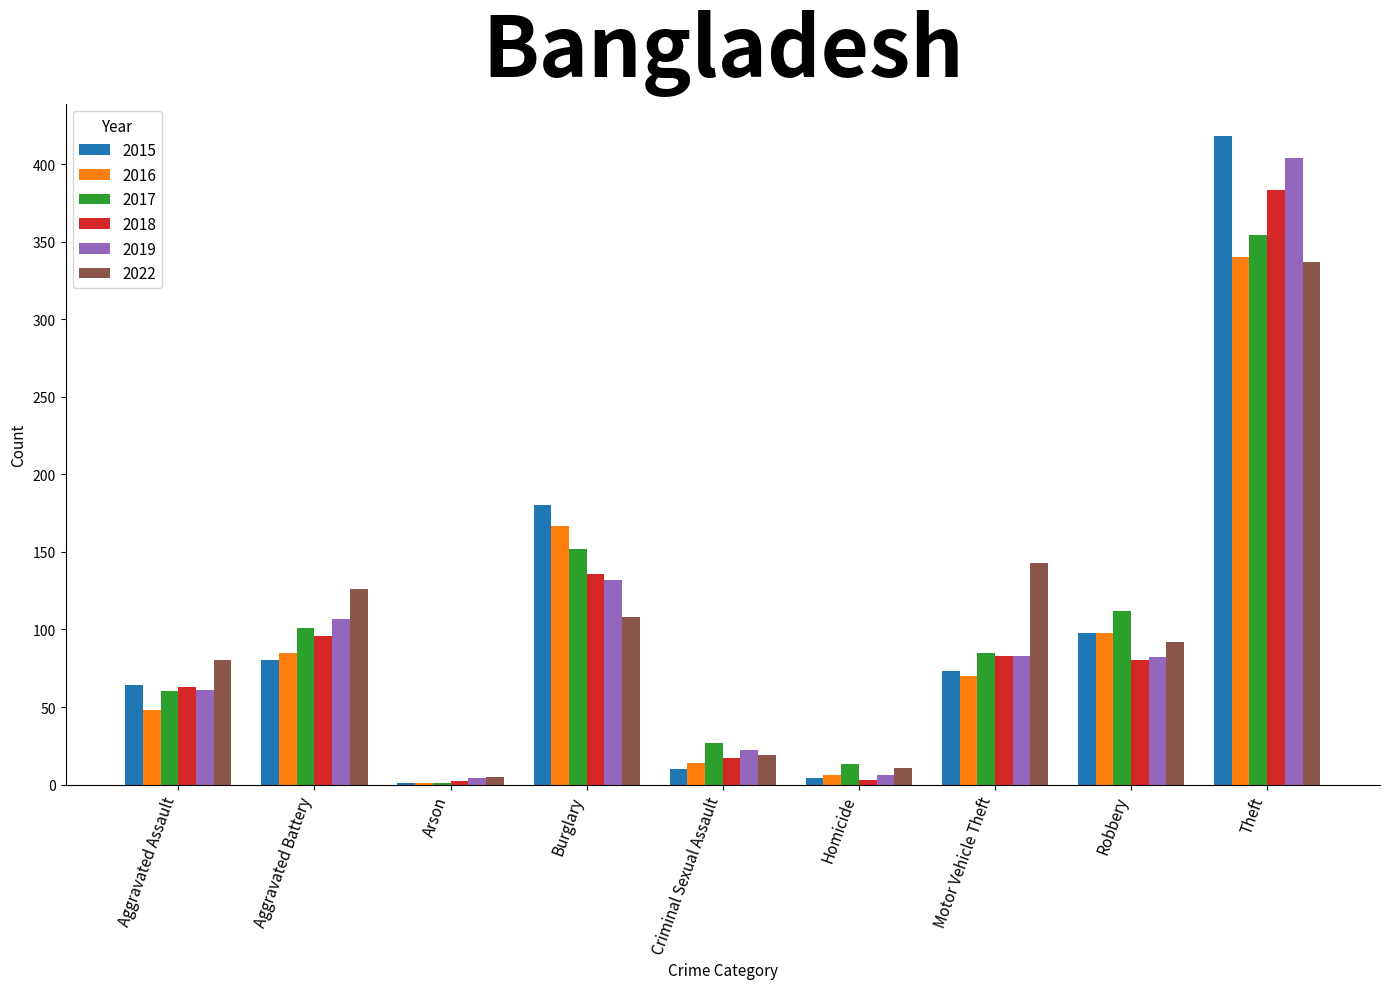

Count the number of data series in this chart.

6